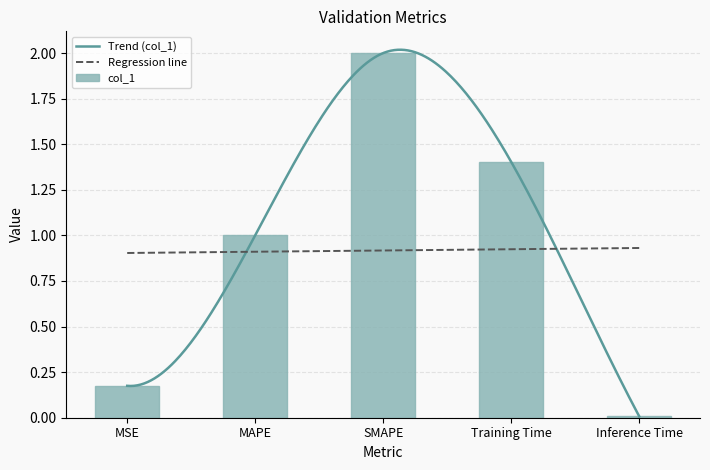

Rank the categories by value from highest to lowest.

SMAPE, Training Time, MAPE, MSE, Inference Time